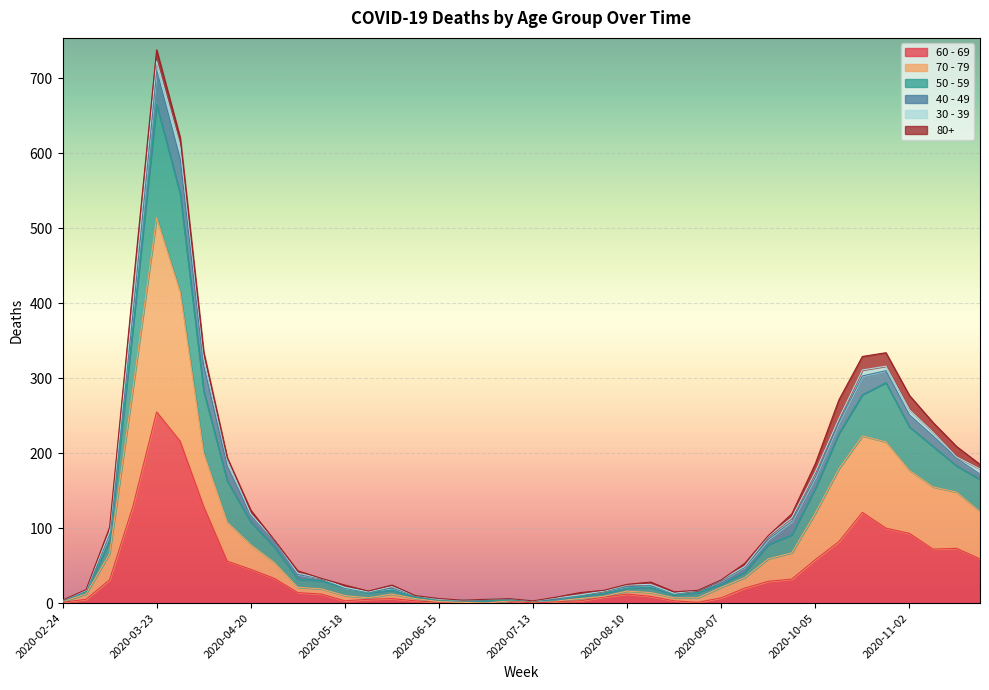

What are all the series names shown in the legend?

60 - 69, 70 - 79, 50 - 59, 40 - 49, 30 - 39, 80+